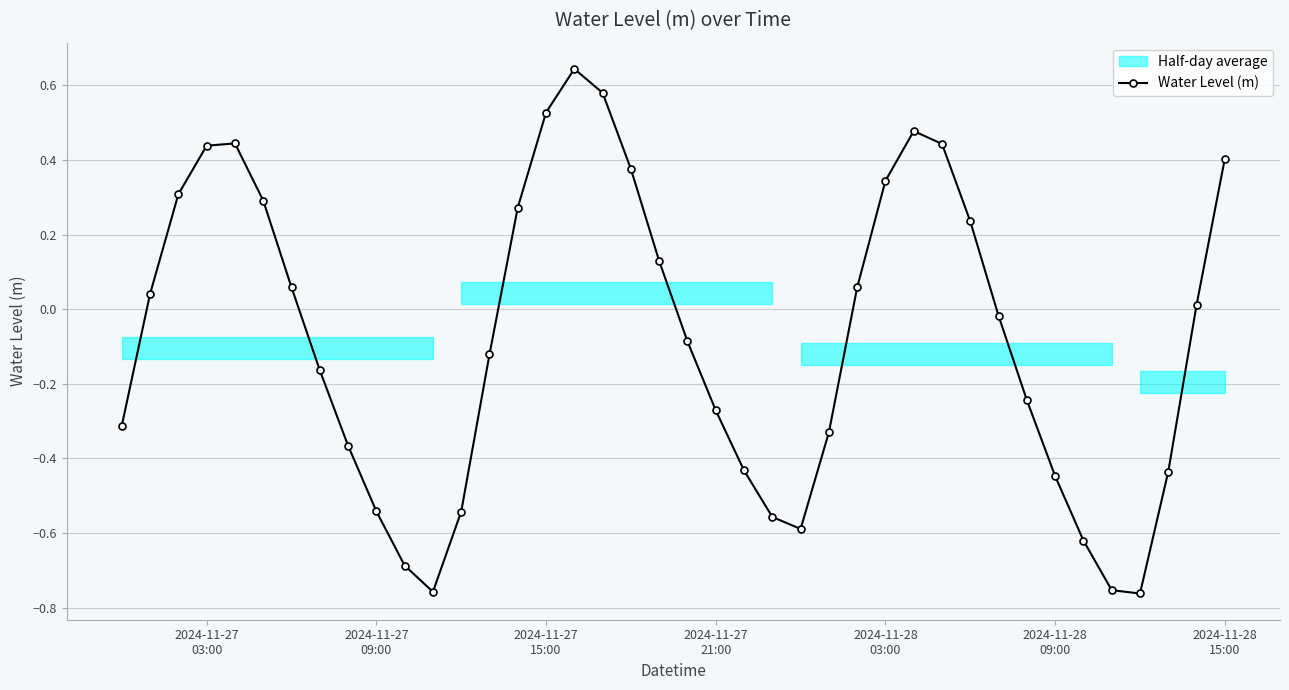

True or false: Water Level (m) has more than 0 points higher than both neighbors.

True